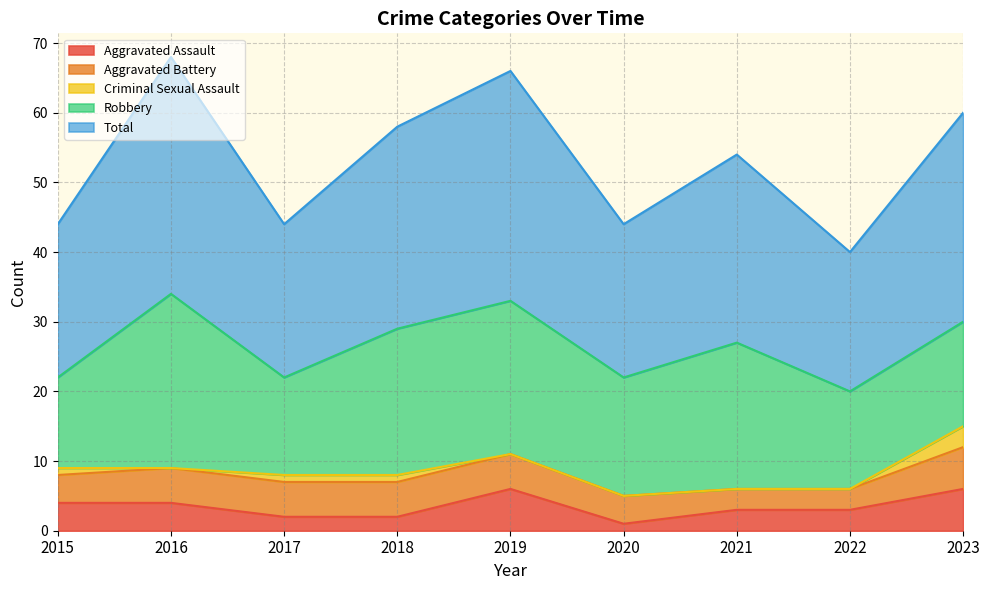

Is it true that Aggravated Battery equals 4 at 2020?

True